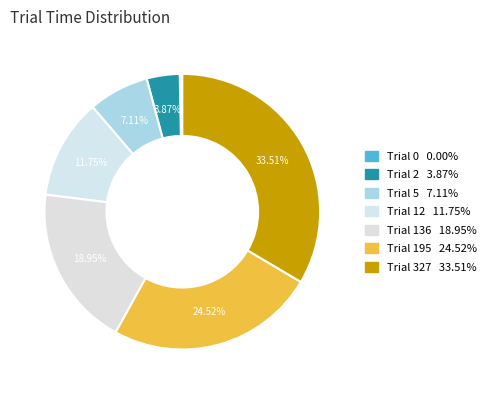

To the nearest percent, what is the average slice percentage?

14%